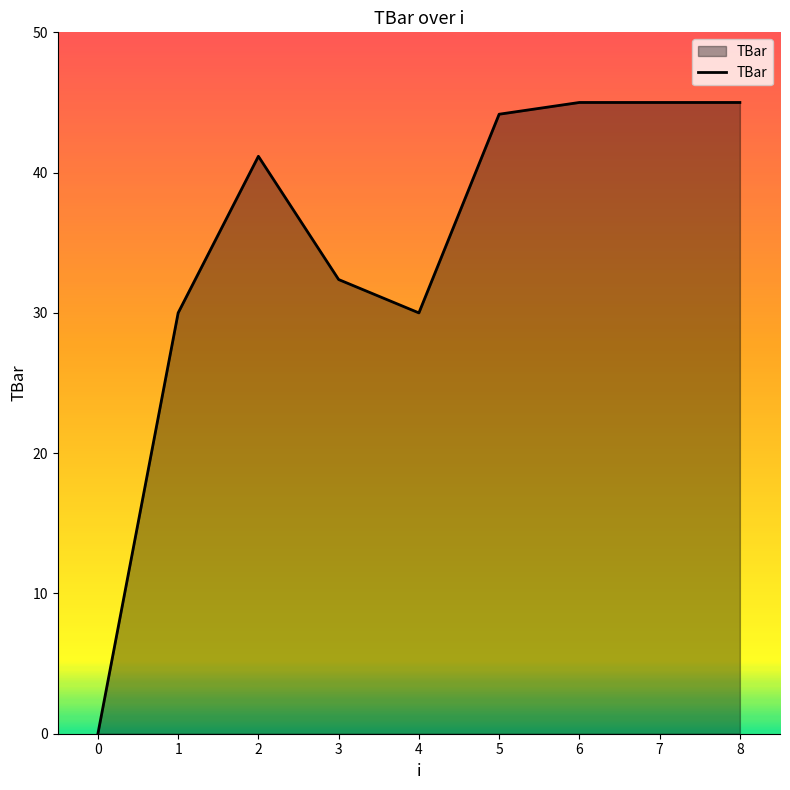

What is the difference between the values at 5 and 3?

11.8